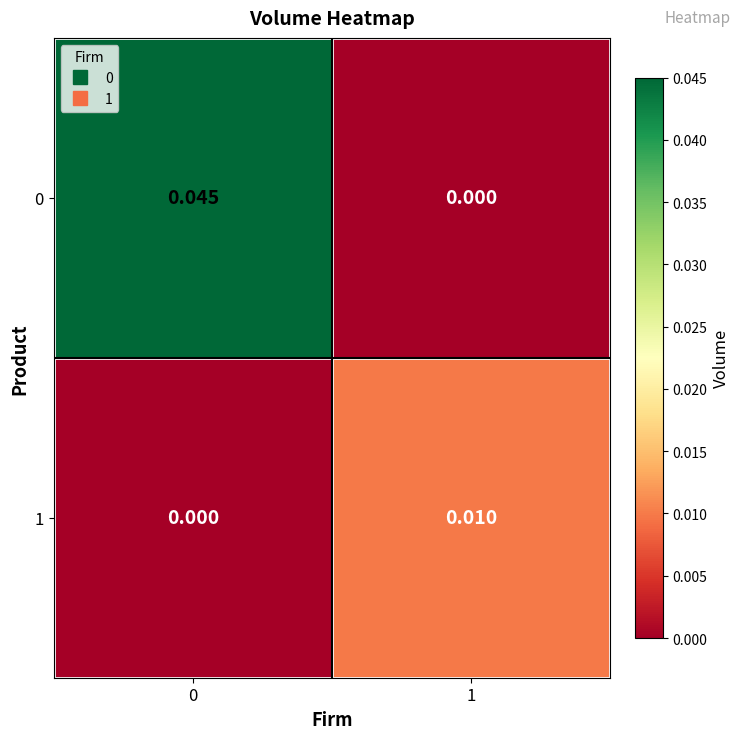

How many distinct data groups are displayed?

2